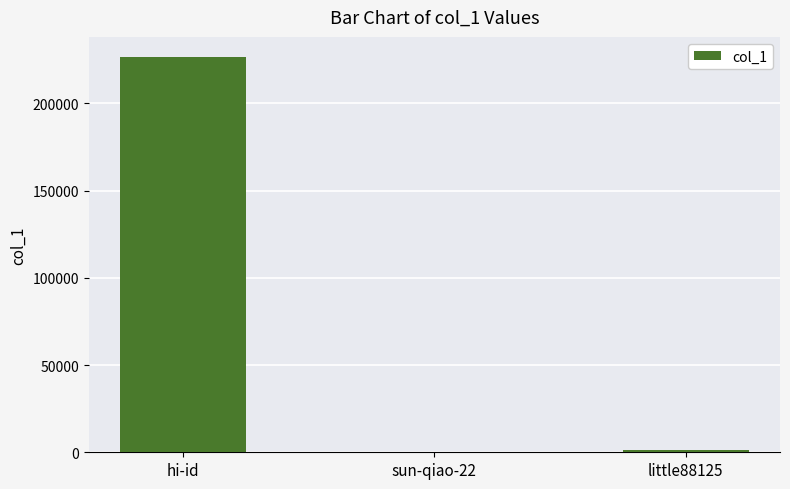

What is the greatest value displayed?

226737